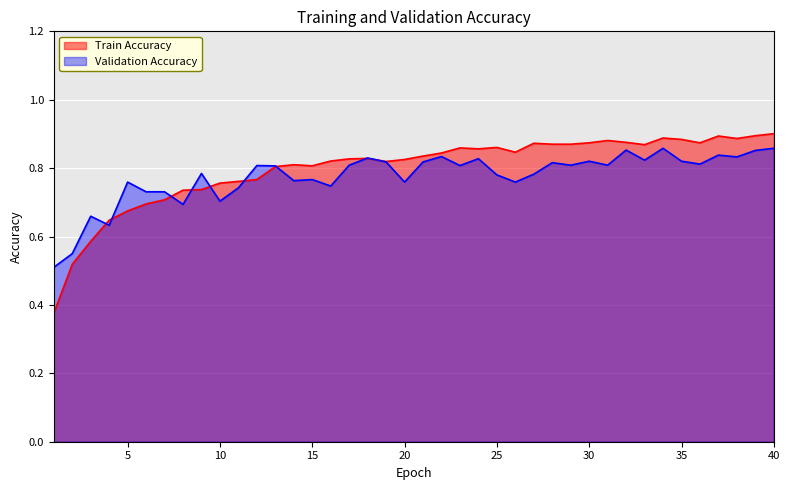

True or false: Validation Accuracy has more than 2 points higher than both neighbors.

True